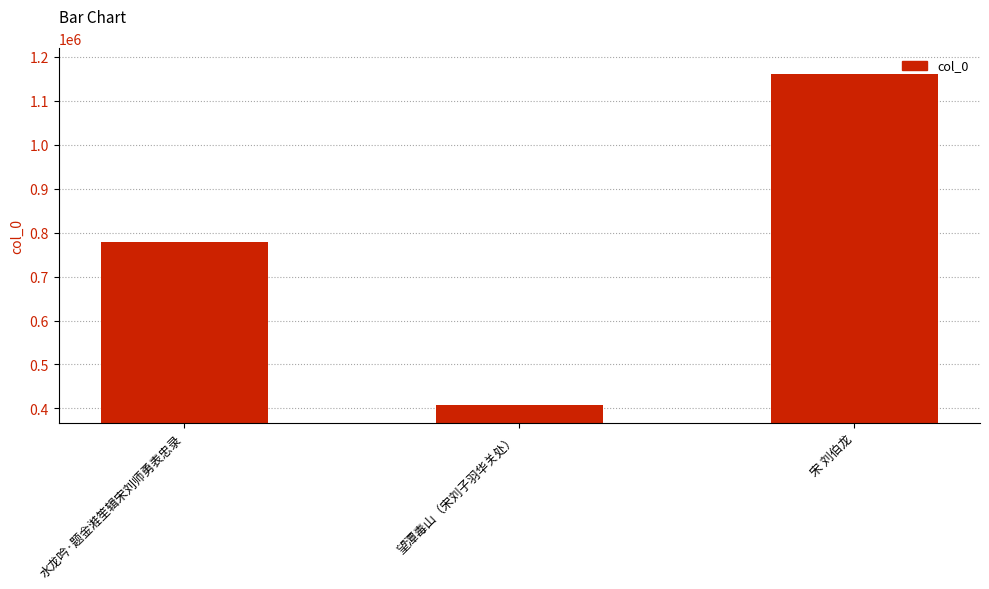

Is it true that the value at 宋 刘伯龙 is 1161007?

True